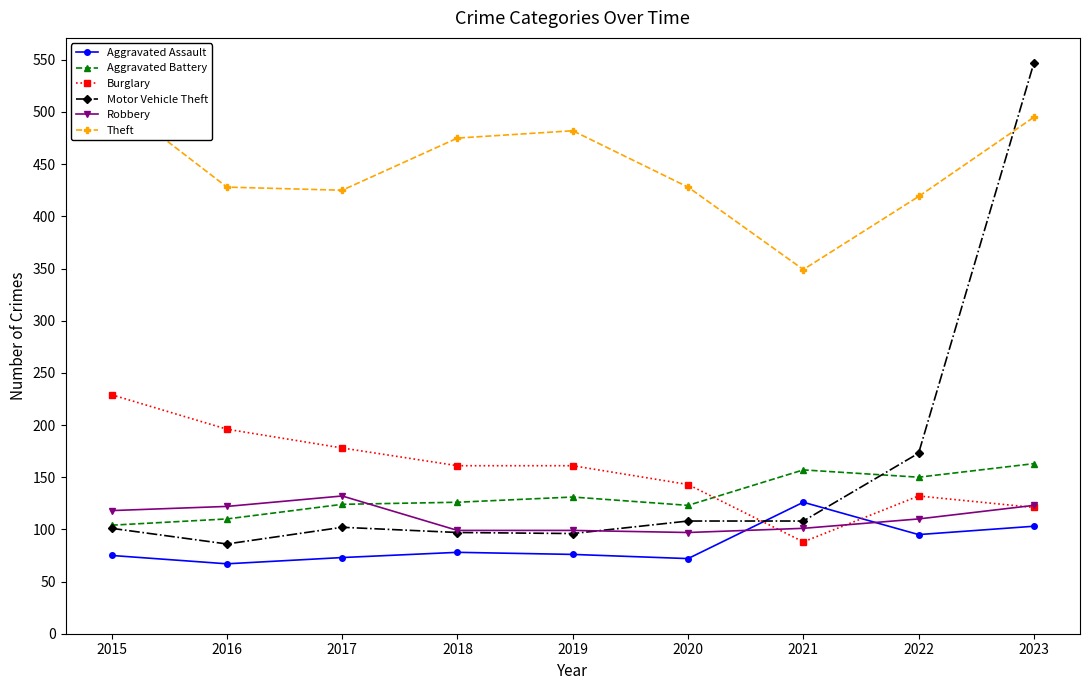

Which series has the widest spread of values?

Motor Vehicle Theft